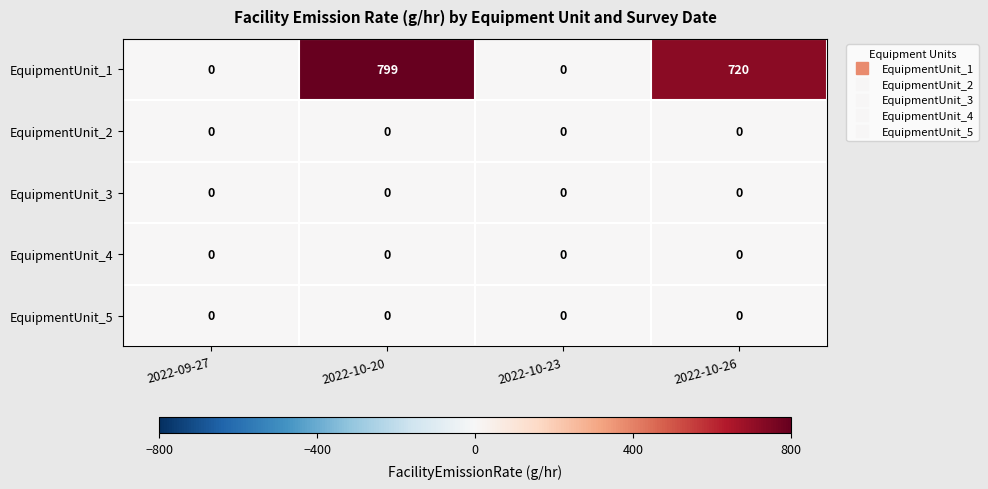

What is the maximum value shown in the chart?

799